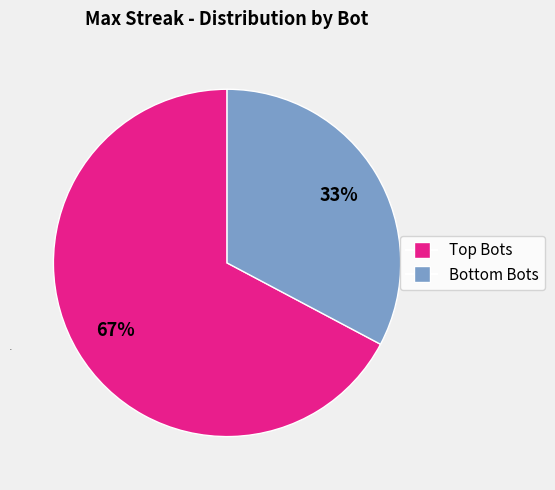

Does any single category account for the majority?

Yes